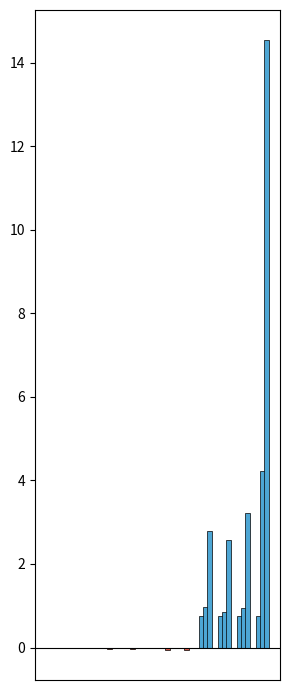

How many categories are shown in the chart?

12